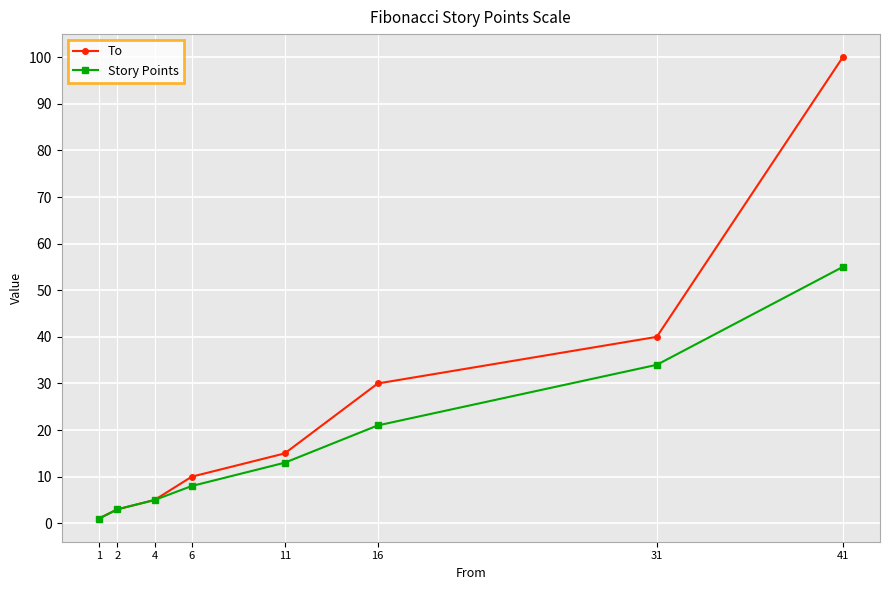

Reading left to right, list all the values displayed in this chart.

To: 1=1	2=3	4=5	6=10	11=15	16=30	31=40	41=100
Story Points: 1=1	2=3	4=5	6=8	11=13	16=21	31=34	41=55